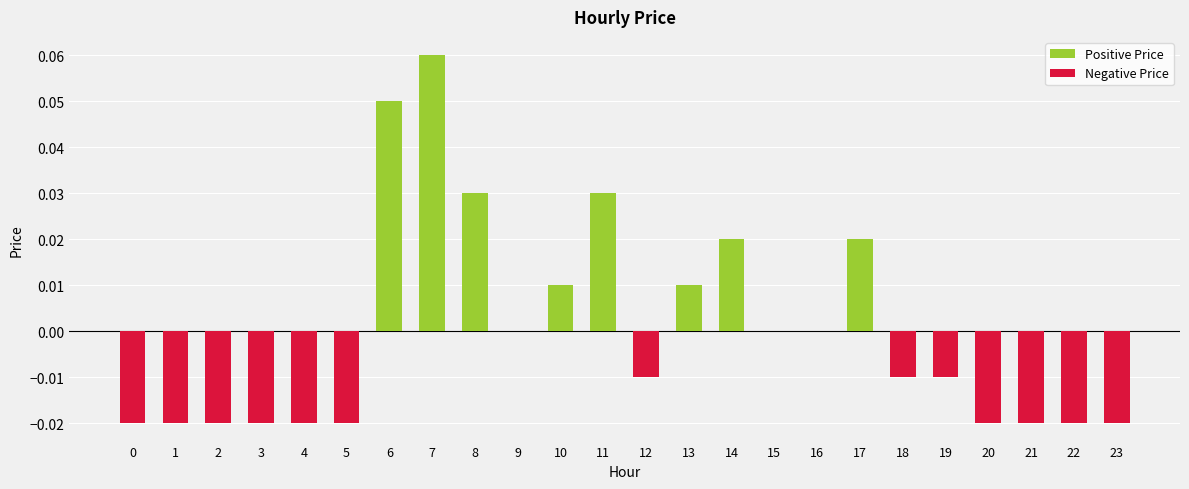

List the series in order of their overall mean, lowest first.

Negative Price, Positive Price